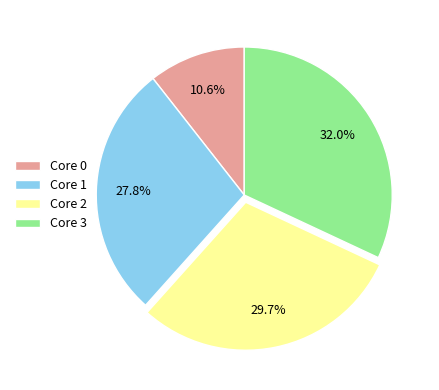

Rank the categories by value from lowest to highest.

Core 0, Core 1, Core 2, Core 3